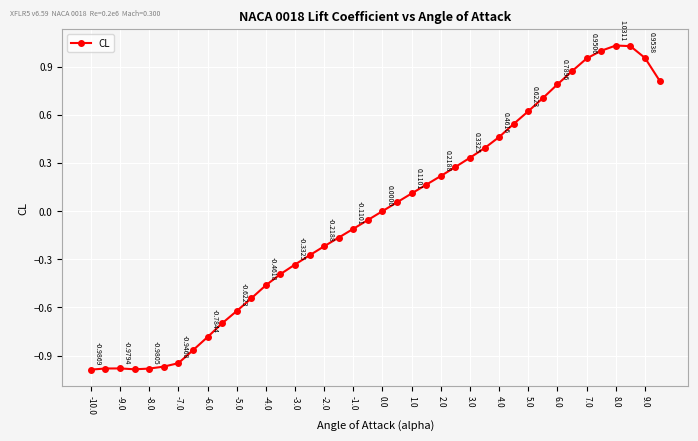

What is the difference between the second highest and minimum values?

2.0